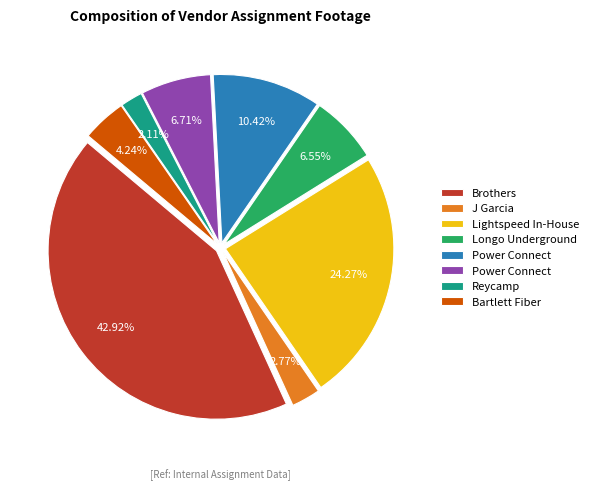

Is there a majority slice in this chart?

No